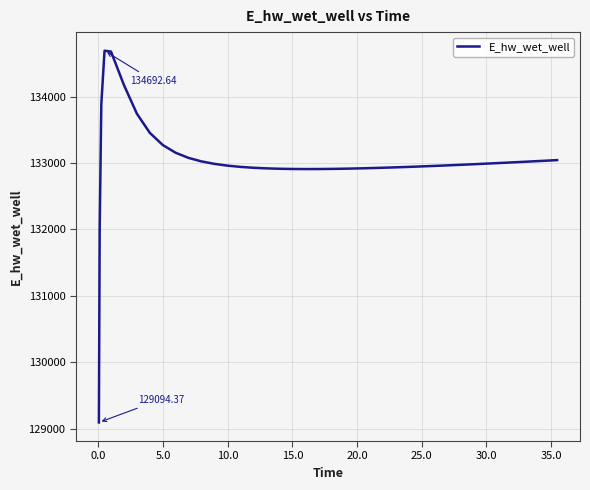

How many lines are shown in the chart?

1